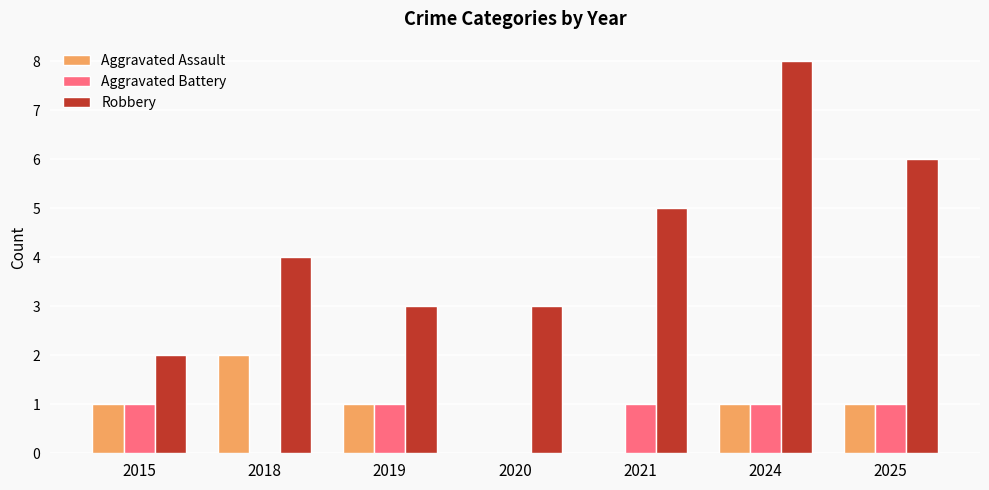

At which category does the chart reach its peak across all series?

2024